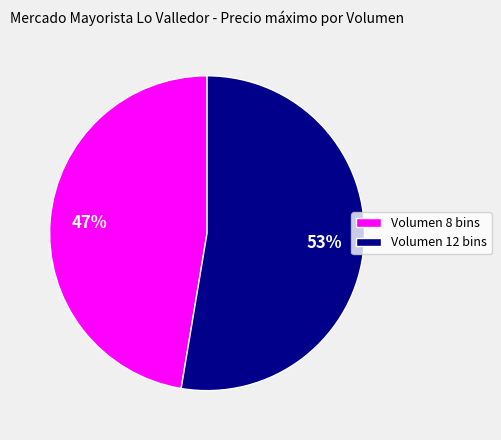

Which slice is the smallest?

Volumen 8 bins